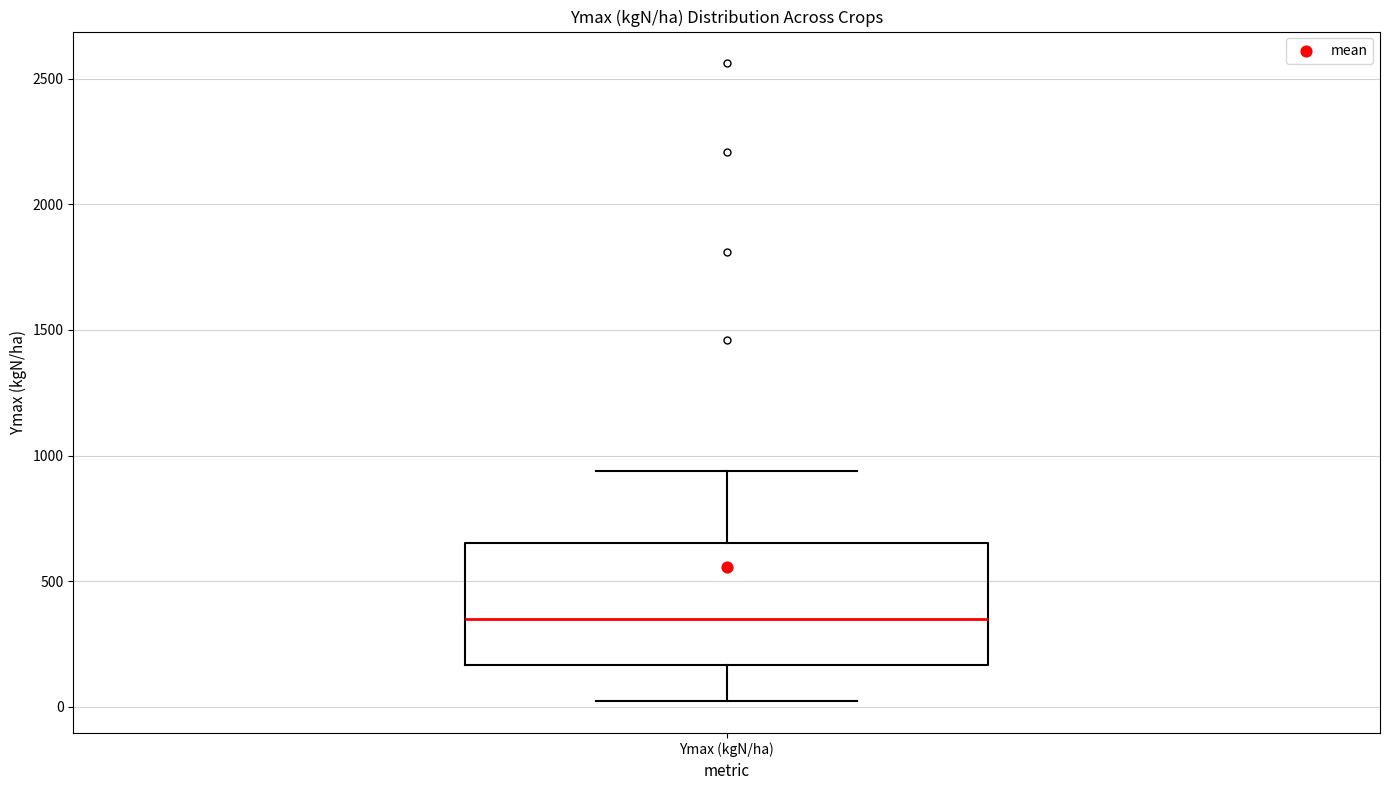

Read this box plot against the y-axis: the position of the median line, the range covered by the box, and the ends of both whiskers. The values are not printed on the chart, so give them approximately, as read against the axis.

median 350, box 150 to 650, whiskers 0 to 950